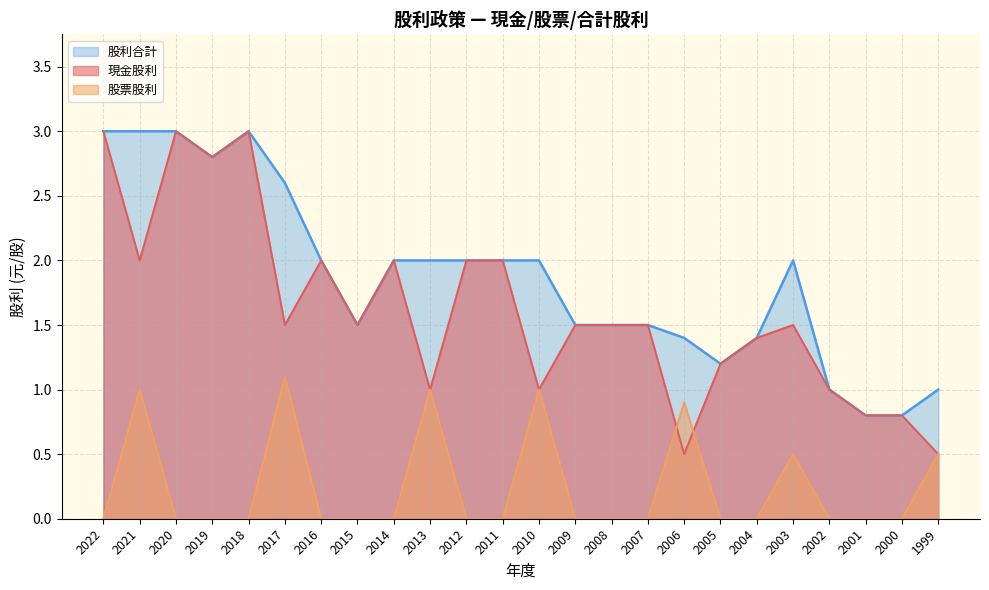

In 現金股利, how many points are lower than both neighbors (excluding endpoints)?

7